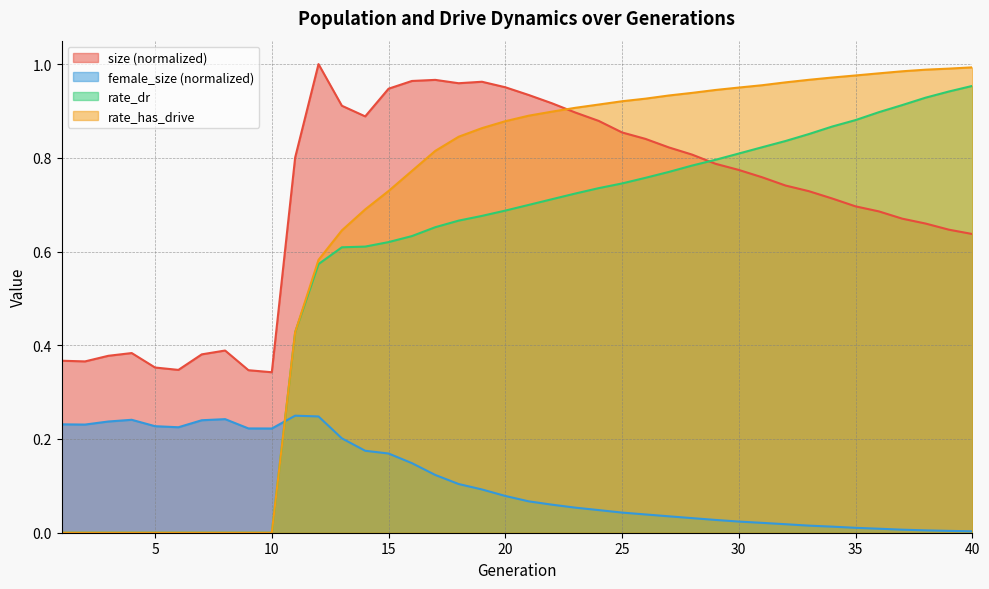

Reading left to right, what are all the values shown in this chart?

size: 1=0.4	2=0.4	3=0.4	4=0.4	5=0.4	6=0.3	7=0.4	8=0.4	9=0.3	10=0.3	11=0.8	12=1.0	13=0.9	14=0.9	15=0.9	16=1.0	17=1.0	18=1.0	19=1.0	20=1.0	21=0.9	22=0.9	23=0.9	24=0.9	25=0.9	26=0.8	27=0.8	28=0.8	29=0.8	30=0.8	31=0.8	32=0.7	33=0.7	34=0.7	35=0.7	36=0.7	37=0.7	38=0.7	39=0.6	40=0.6
female_size: 1=0.2	2=0.2	3=0.2	4=0.2	5=0.2	6=0.2	7=0.2	8=0.2	9=0.2	10=0.2	11=0.2	12=0.2	13=0.2	14=0.2	15=0.2	16=0.1	17=0.1	18=0.1	19=0.1	20=0.1	21=0.1	22=0.1	23=0.1	24=0.0	25=0.0	26=0.0	27=0.0	28=0.0	29=0.0	30=0.0	31=0.0	32=0.0	33=0.0	34=0.0	35=0.0	36=0.0	37=0.0	38=0.0	39=0.0	40=0.0
rate_dr: 1=0.0	2=0.0	3=0.0	4=0.0	5=0.0	6=0.0	7=0.0	8=0.0	9=0.0	10=0.0	11=0.4	12=0.6	13=0.6	14=0.6	15=0.6	16=0.6	17=0.7	18=0.7	19=0.7	20=0.7	21=0.7	22=0.7	23=0.7	24=0.7	25=0.7	26=0.8	27=0.8	28=0.8	29=0.8	30=0.8	31=0.8	32=0.8	33=0.9	34=0.9	35=0.9	36=0.9	37=0.9	38=0.9	39=0.9	40=1.0
rate_has_drive: 1=0.0	2=0.0	3=0.0	4=0.0	5=0.0	6=0.0	7=0.0	8=0.0	9=0.0	10=0.0	11=0.4	12=0.6	13=0.6	14=0.7	15=0.7	16=0.8	17=0.8	18=0.8	19=0.9	20=0.9	21=0.9	22=0.9	23=0.9	24=0.9	25=0.9	26=0.9	27=0.9	28=0.9	29=0.9	30=0.9	31=1.0	32=1.0	33=1.0	34=1.0	35=1.0	36=1.0	37=1.0	38=1.0	39=1.0	40=1.0